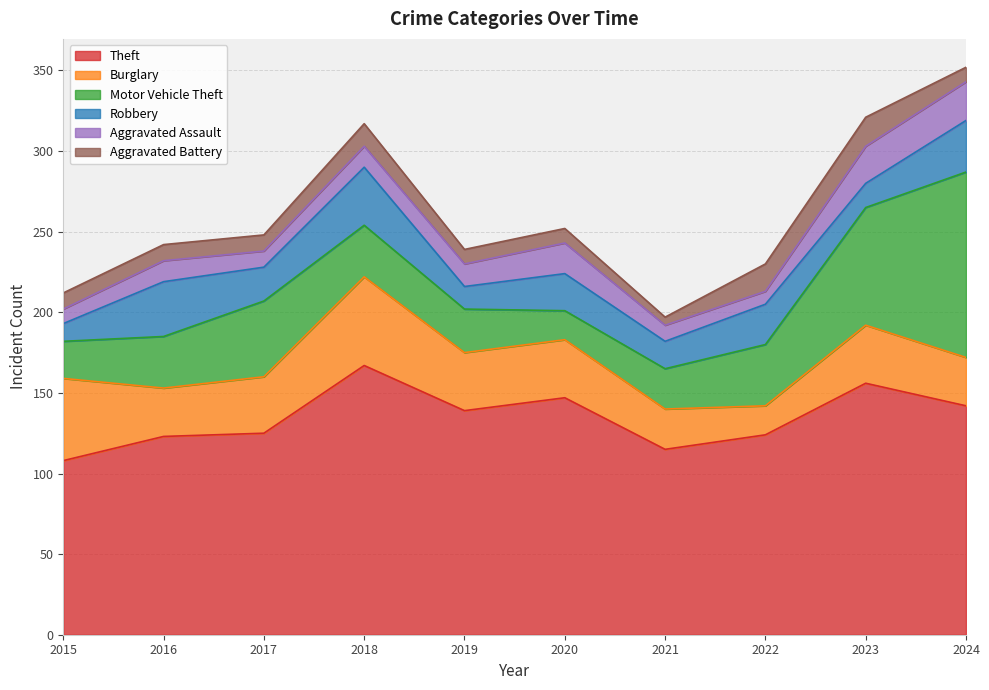

What is the value of the Aggravated Battery point at the 7th from the left?

5